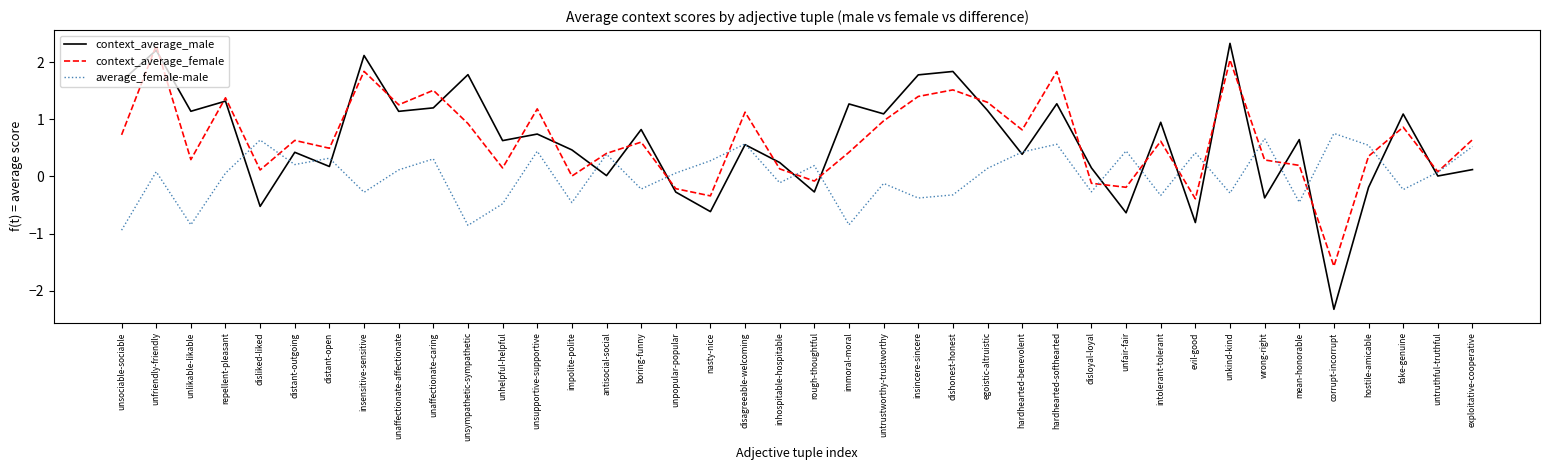

How many categories are shown in the chart?

40